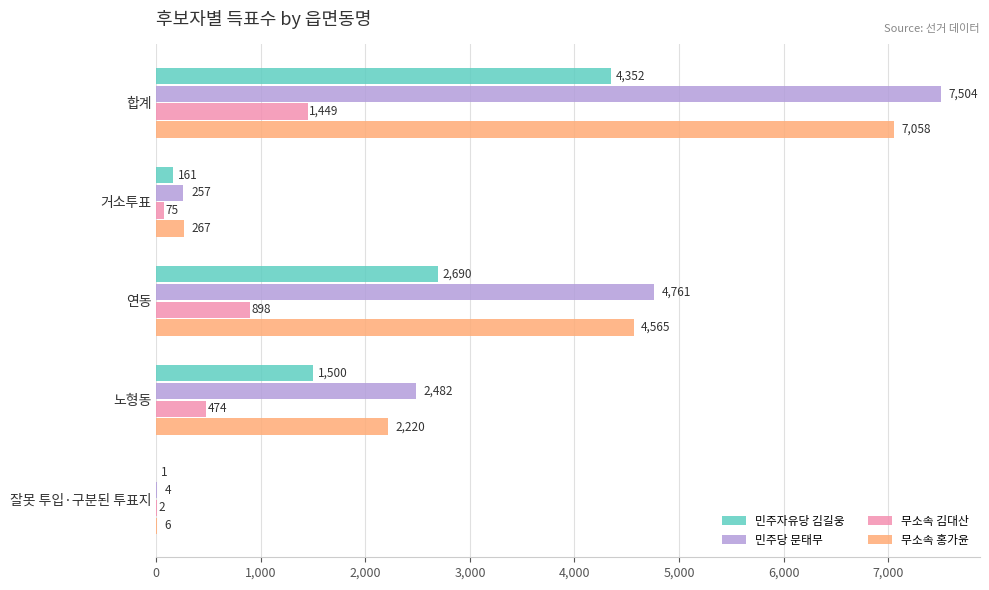

Which series has the largest total across all categories?

민주당 문태무